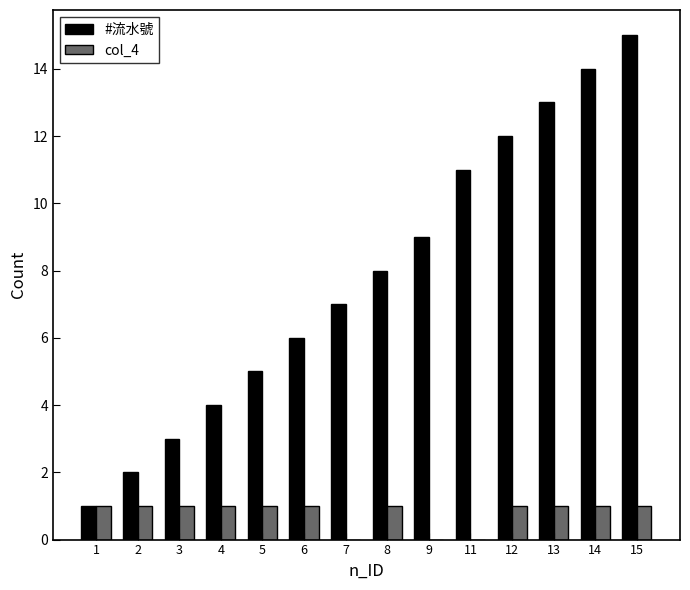

What is the sum of all #流水號 values?

110